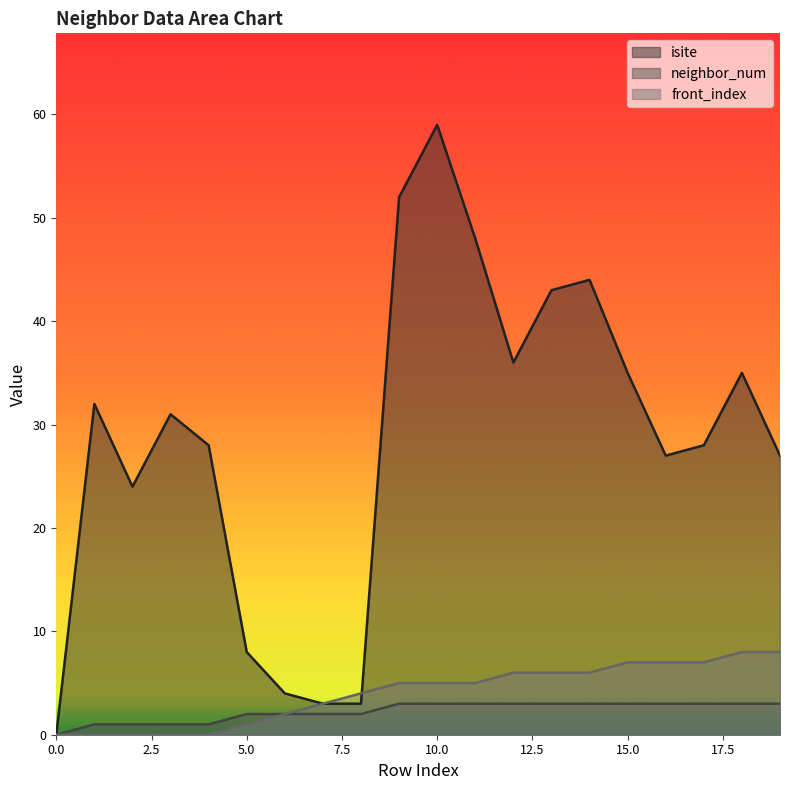

True or false: isite and neighbor_num cross at least once.

False